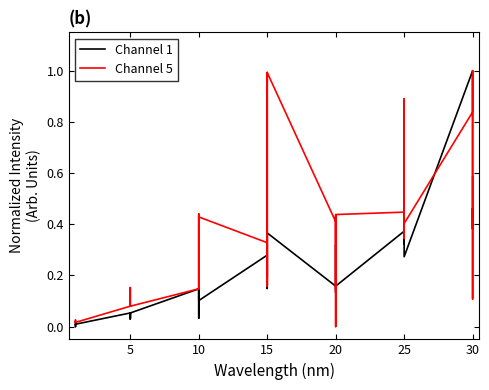

Is this an area chart (filled region under the line)?

No